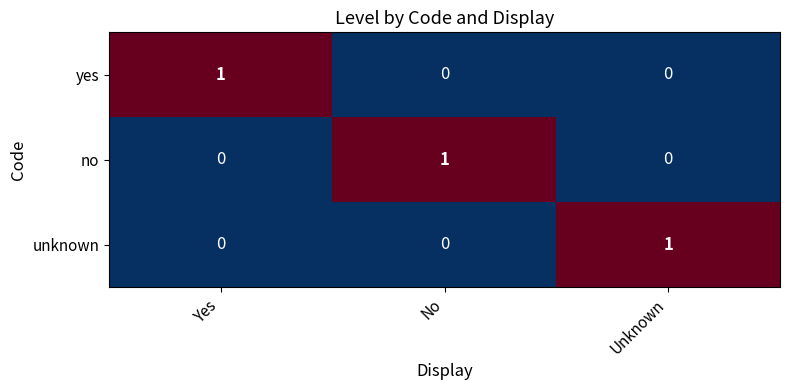

Is it true that no equals 1 at No?

True